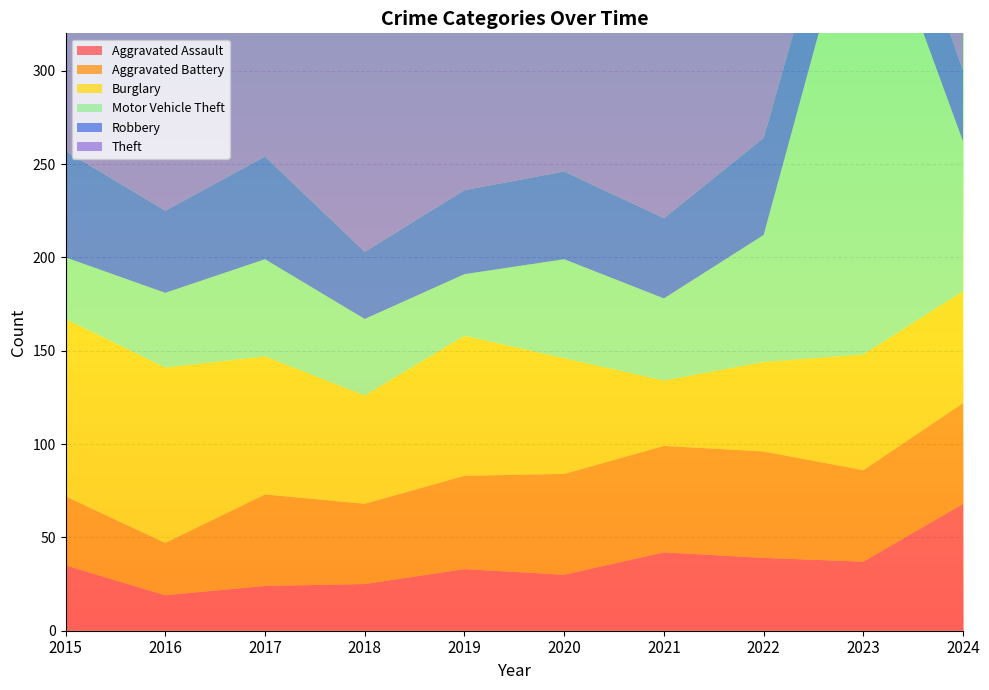

What are all the series names shown in the legend?

Aggravated Assault, Aggravated Battery, Burglary, Motor Vehicle Theft, Robbery, Theft